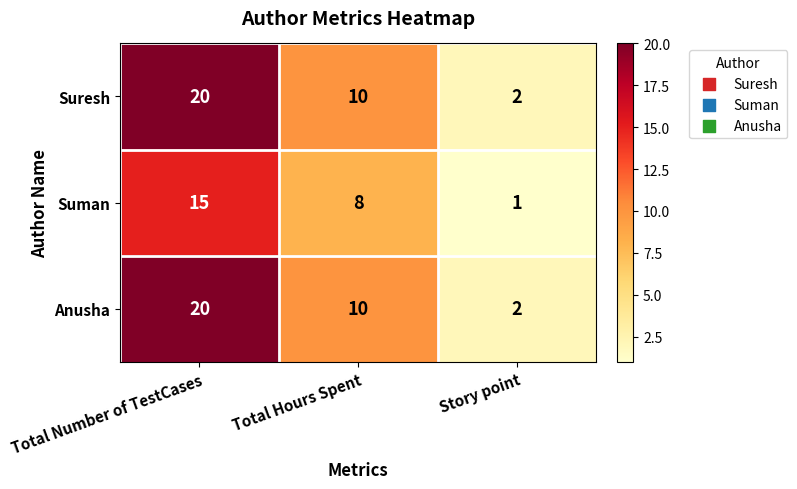

True or false: Anusha has a value of 26 at Total Number of TestCases.

False